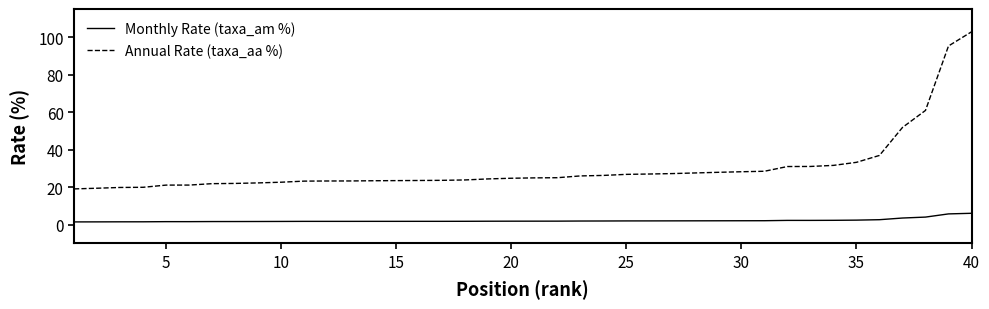

What is the greatest value displayed?

102.8